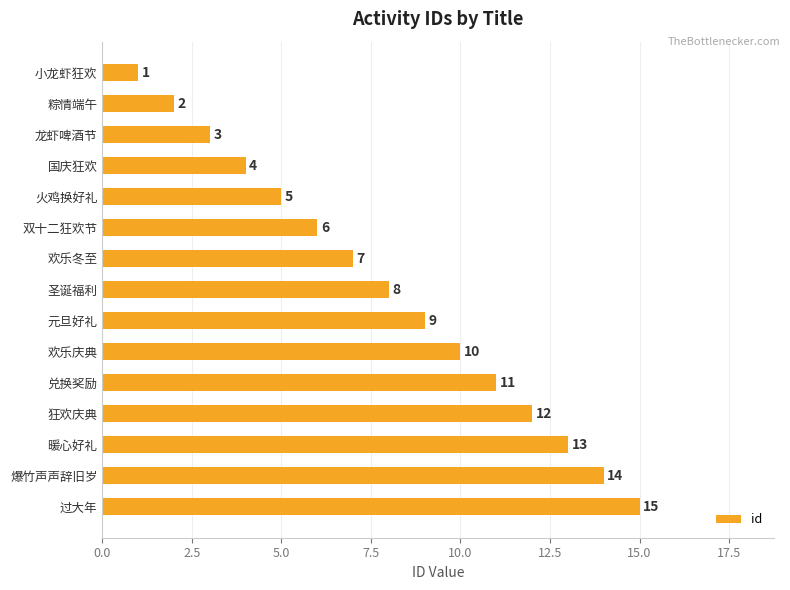

The chart shows a value of 9 at 爆竹声声辞旧岁. True or false?

False